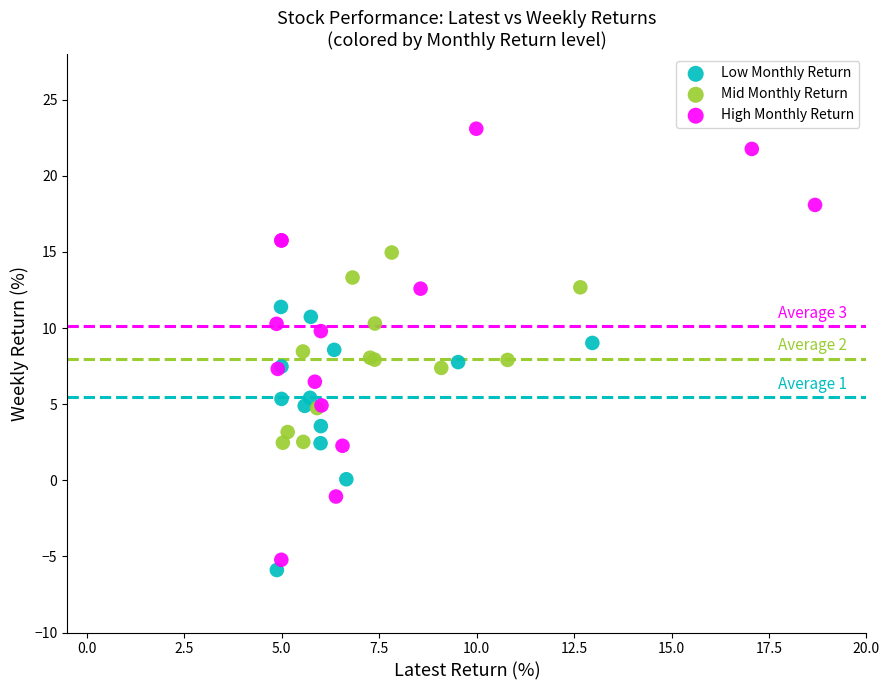

Which series reaches the maximum Y coordinate?

High Monthly Return